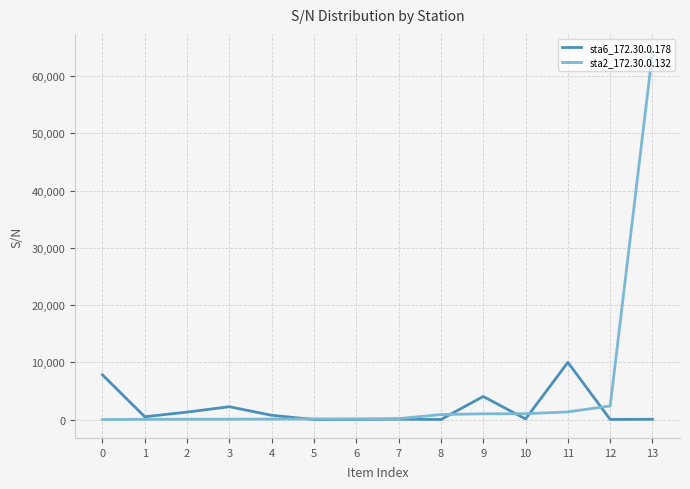

At which category is the sum across all series the highest?

13